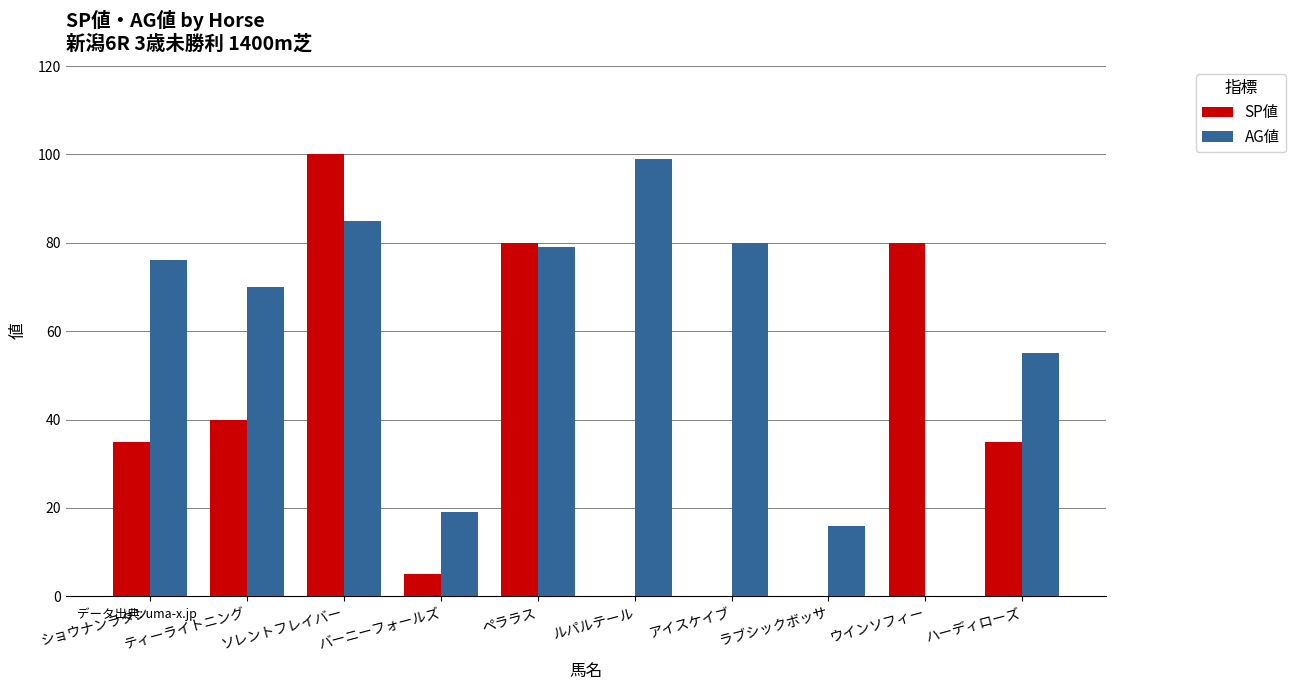

Reading left to right, what are all the values shown in this chart?

SP値: ショウナンラタン=35	ティーライトニング=40	ソレントフレイバー=100	バーニーフォールズ=5	ペララス=80	ルパルテール=0	アイスケイブ=0	ラブシックボッサ=0	ウインソフィー=80	ハーディローズ=35
AG値: ショウナンラタン=76	ティーライトニング=70	ソレントフレイバー=85	バーニーフォールズ=19	ペララス=79	ルパルテール=99	アイスケイブ=80	ラブシックボッサ=16	ウインソフィー=0	ハーディローズ=55